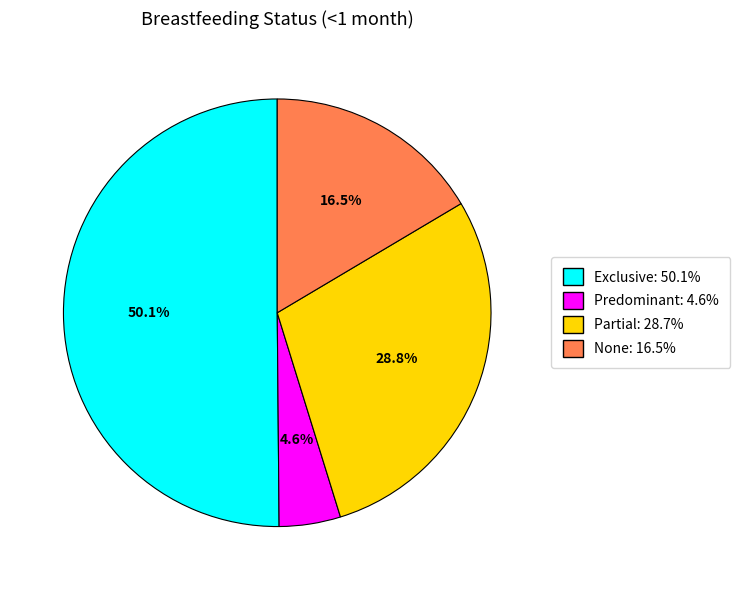

To the nearest percent, what portion does Partial represent?

29%